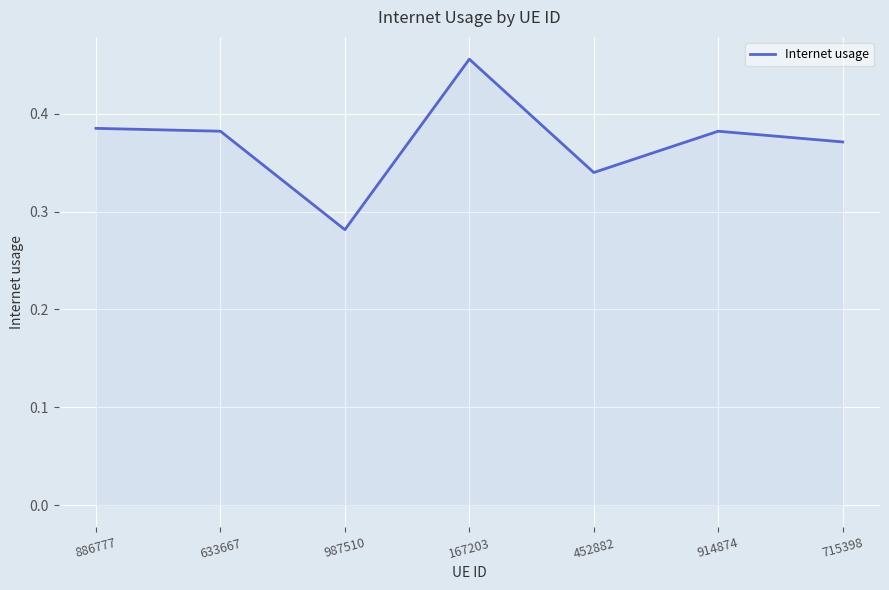

What position from the right is 452882?

3